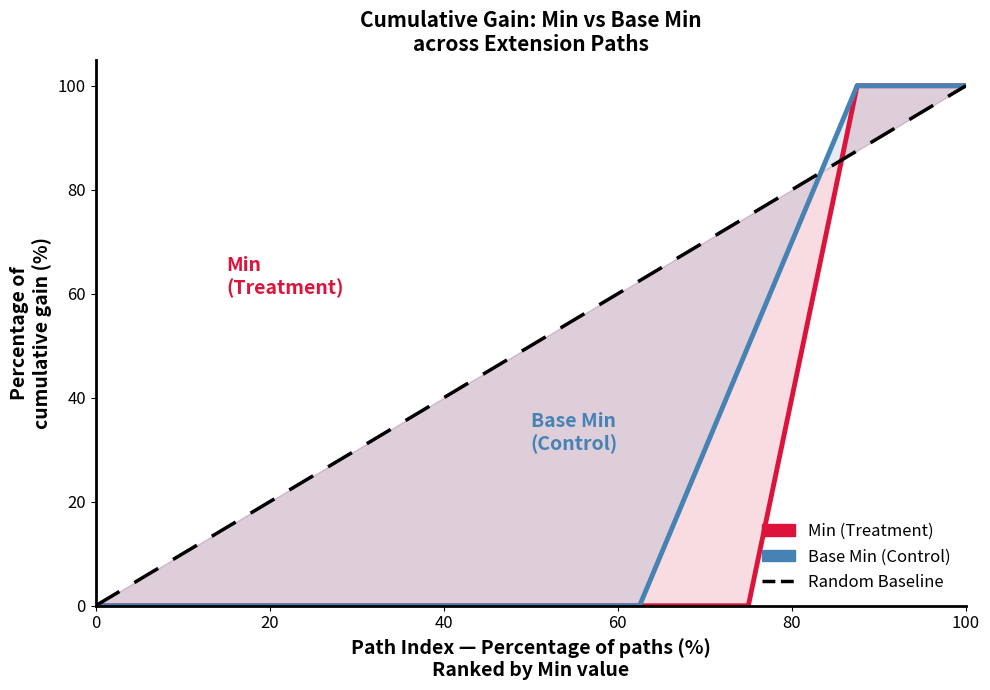

At 60, list the series in order from largest to smallest.

Random Baseline, Min (Treatment), Base Min (Control)